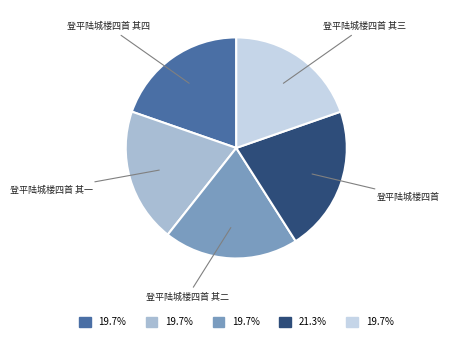

Combined, do 登平陆城楼四首 其二 and 登平陆城楼四首 其四 account for over 50%?

No